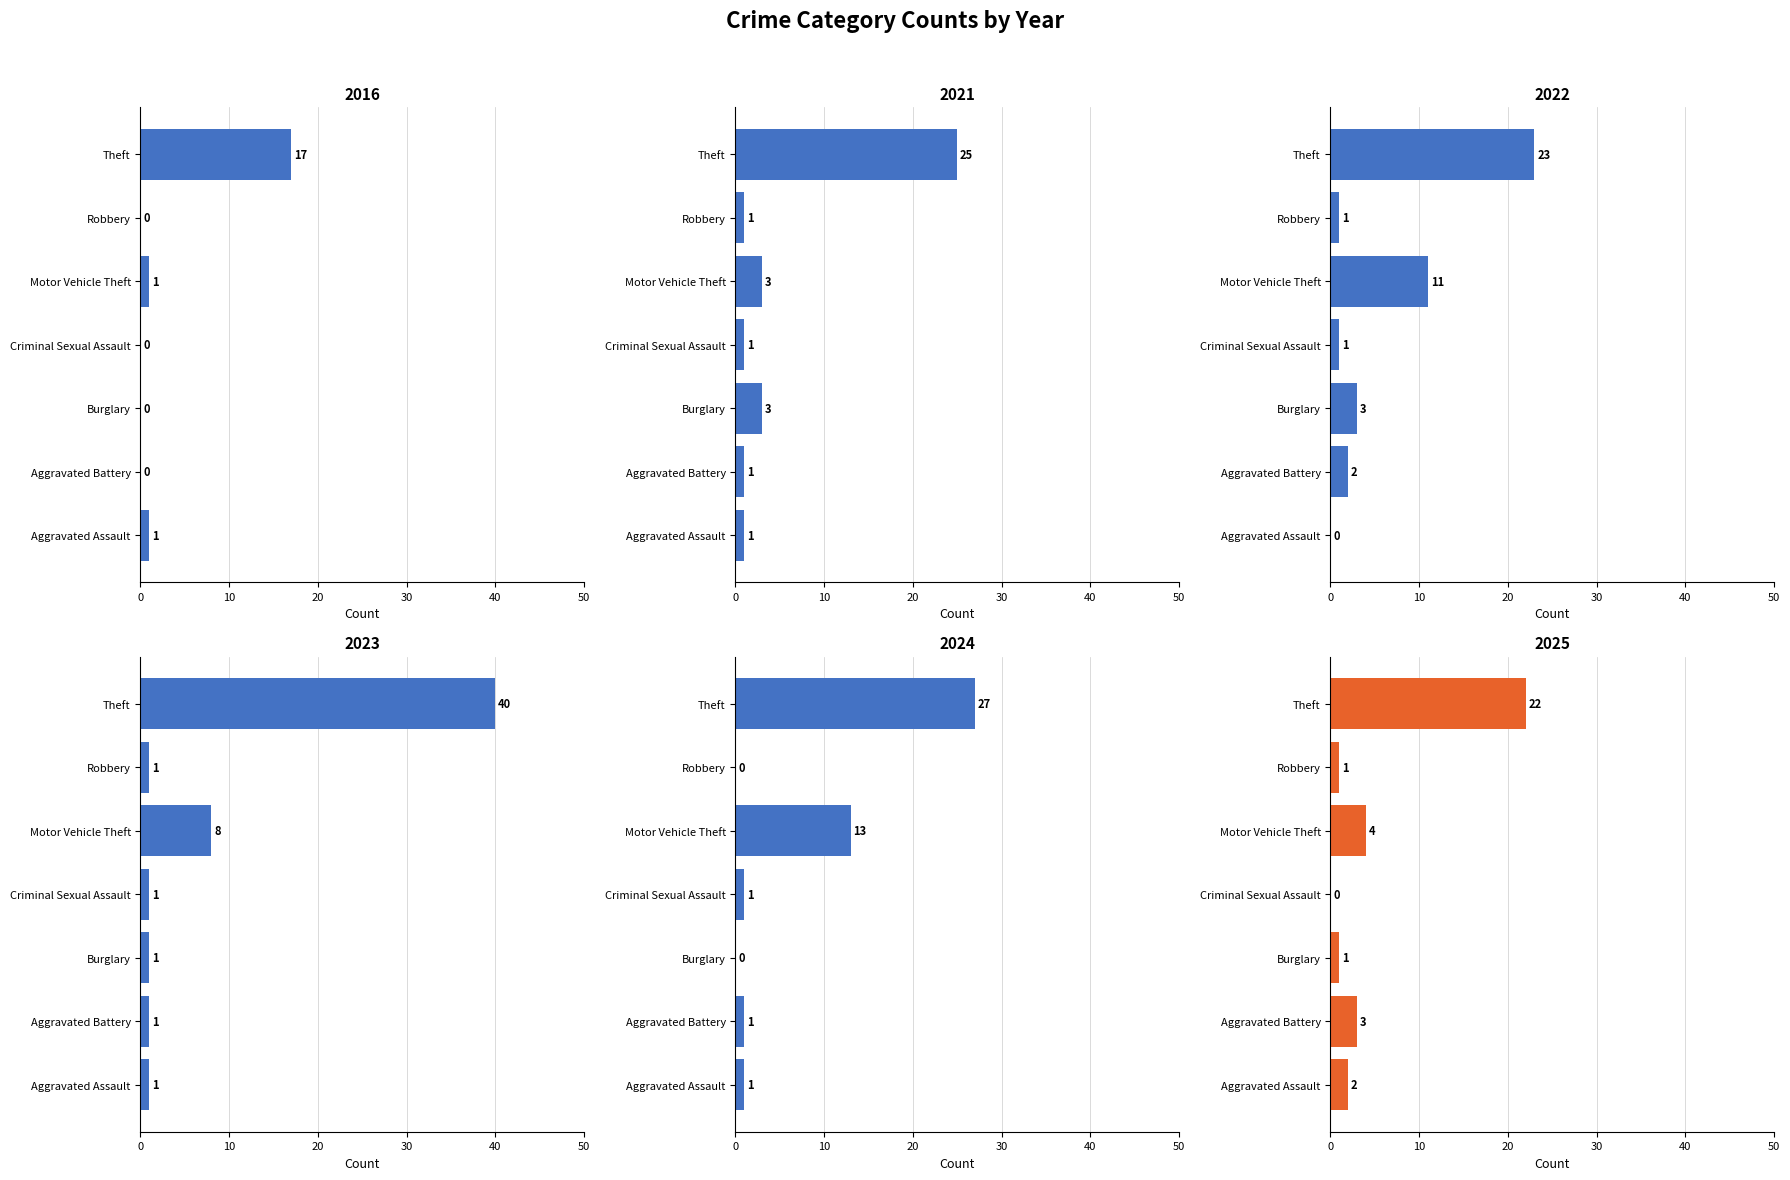

What is the total value across all series at Burglary?

8